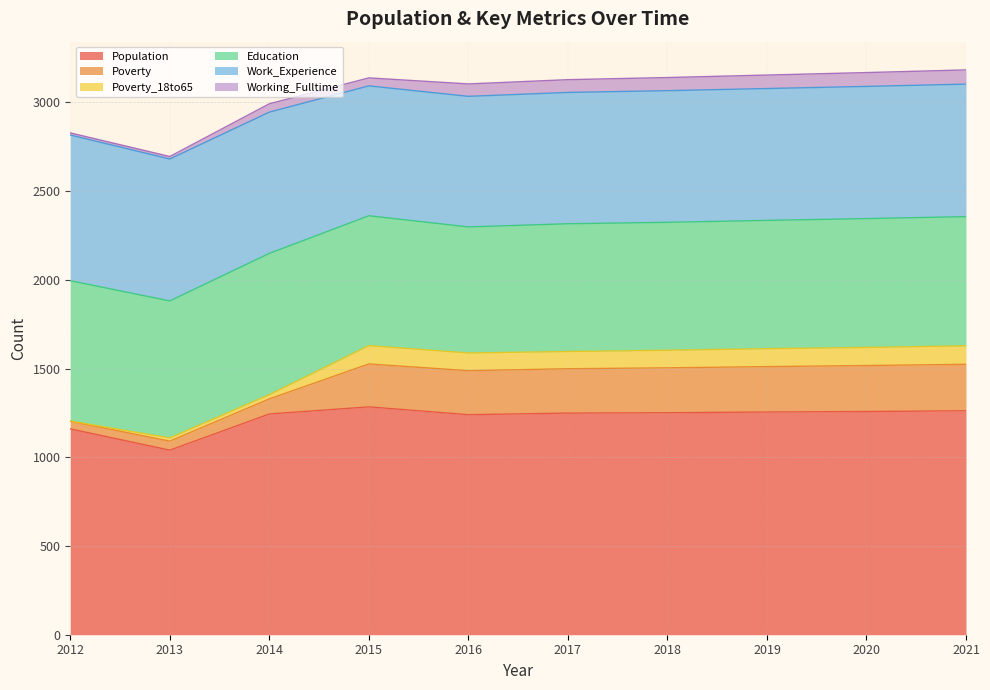

Which series changed the most between 2017 and 2018?

Poverty